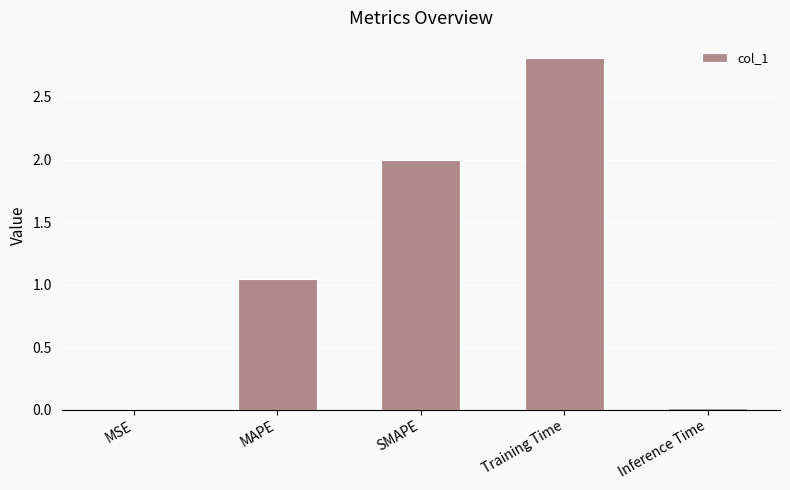

Are the bars horizontal?

No